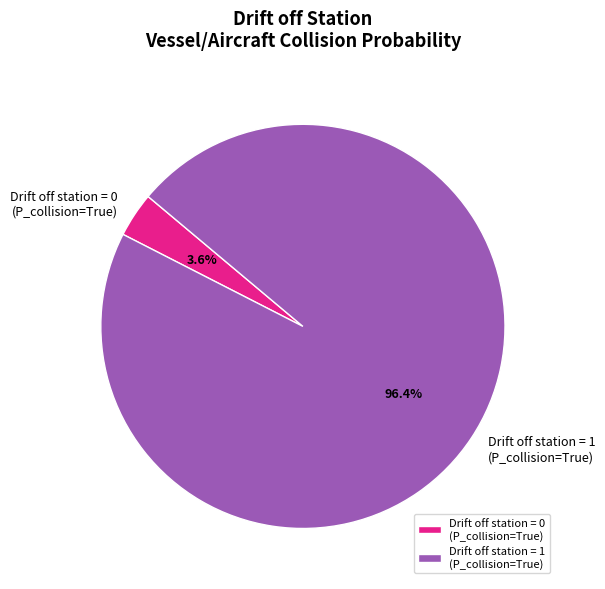

To the nearest percent, what is the difference between the largest and smallest slice percentages?

93%